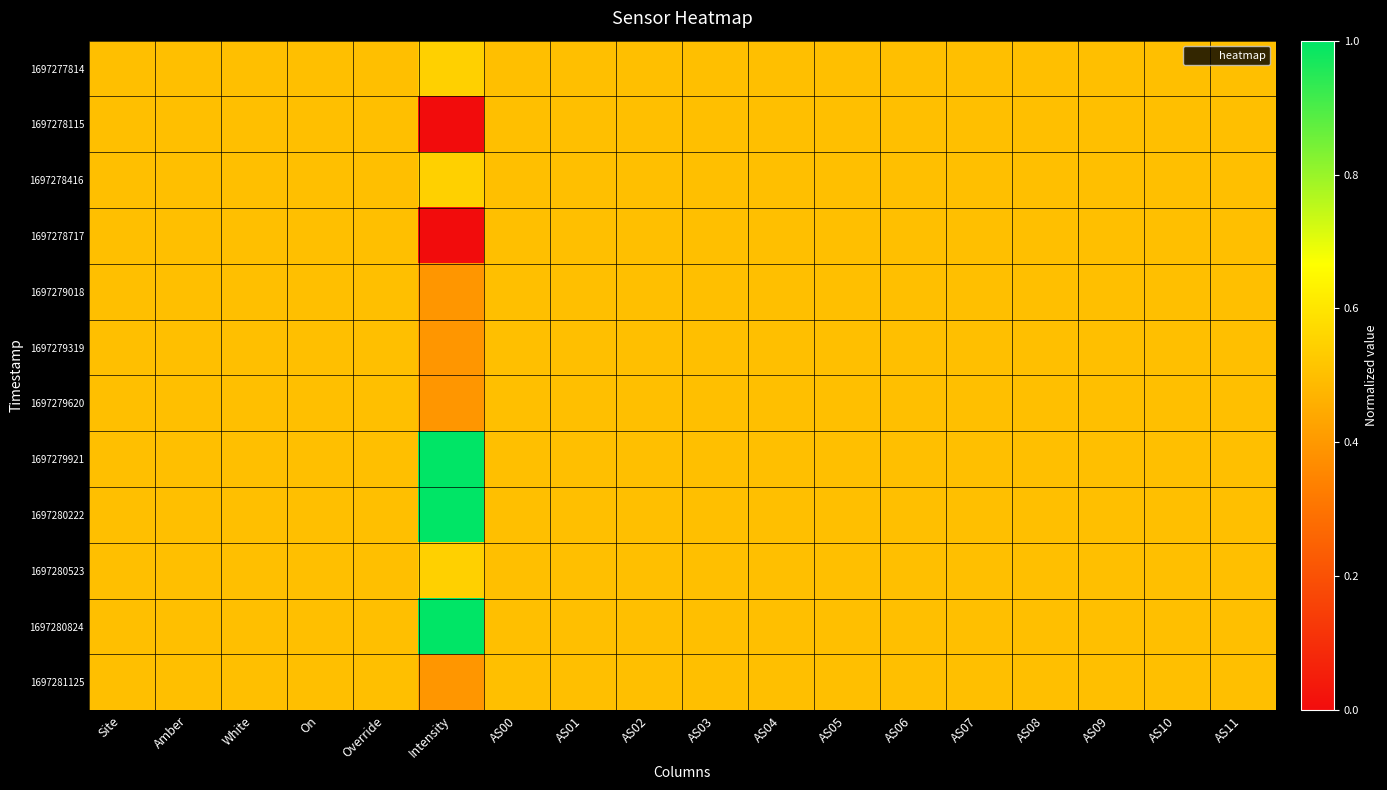

At which category does the chart reach its peak across all series?

Intensity